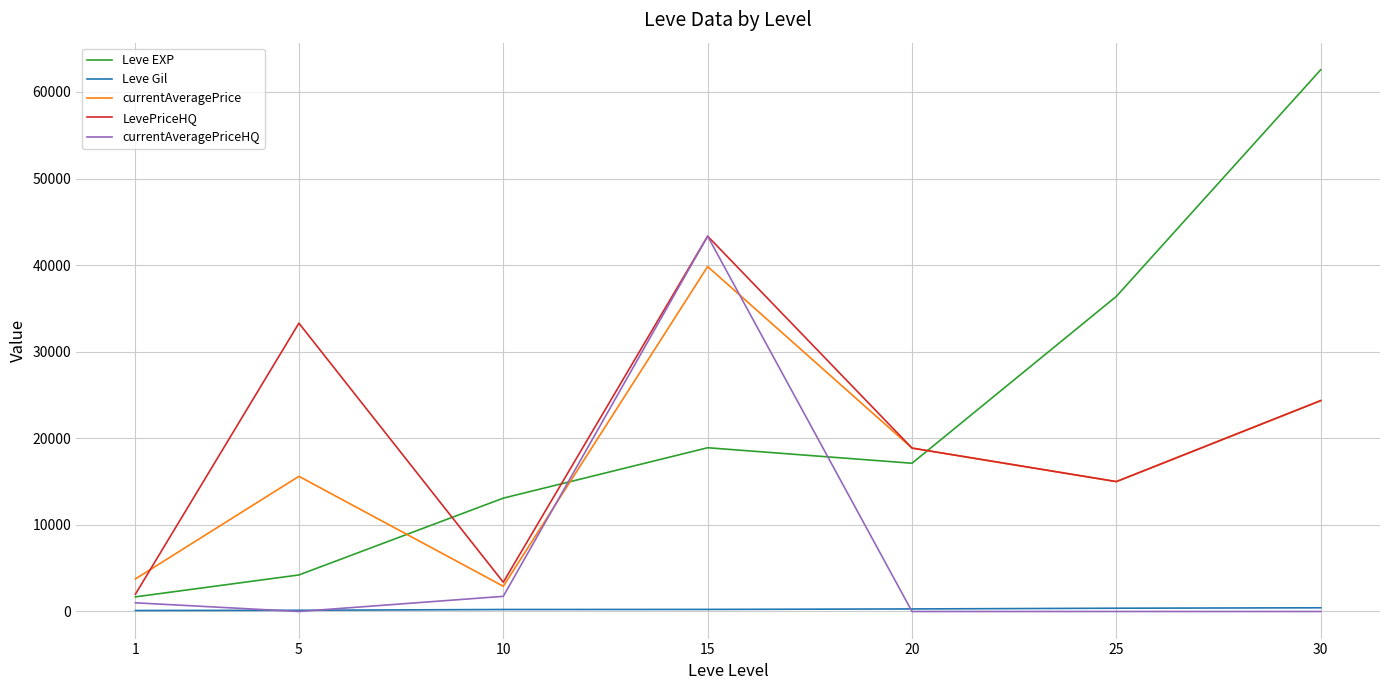

What is the sum of the currentAveragePrice values at 1 and 15?

43599